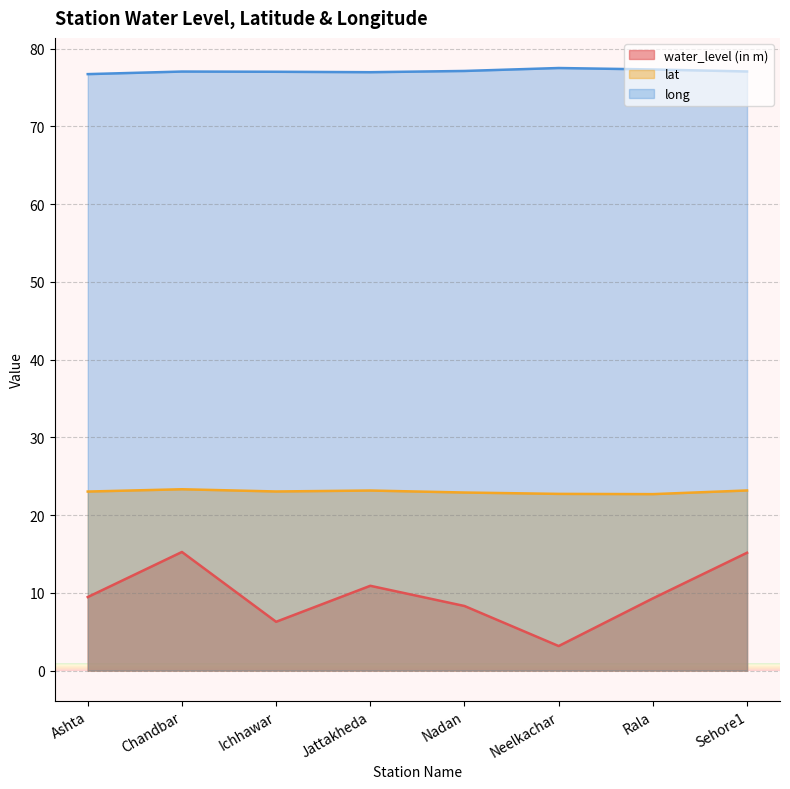

True or false: long and water_level (in m) cross at least once.

False